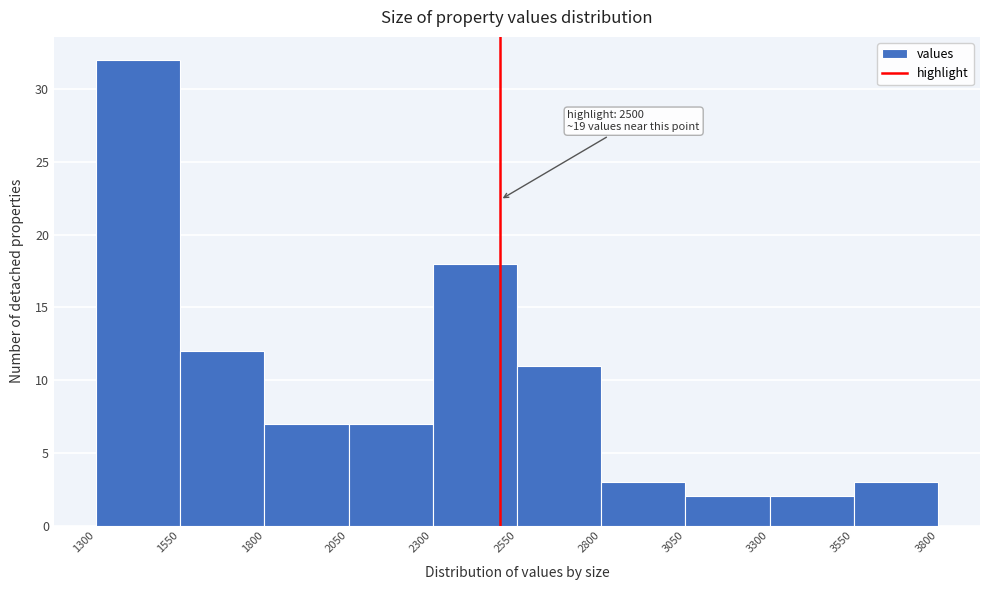

Which range on the x-axis has the tallest bar?

1300 to 1550